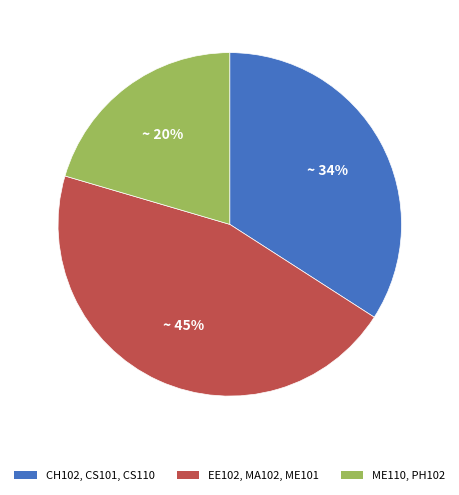

What percentage is the EE102, MA102, ME101 slice, to the nearest percent?

45%